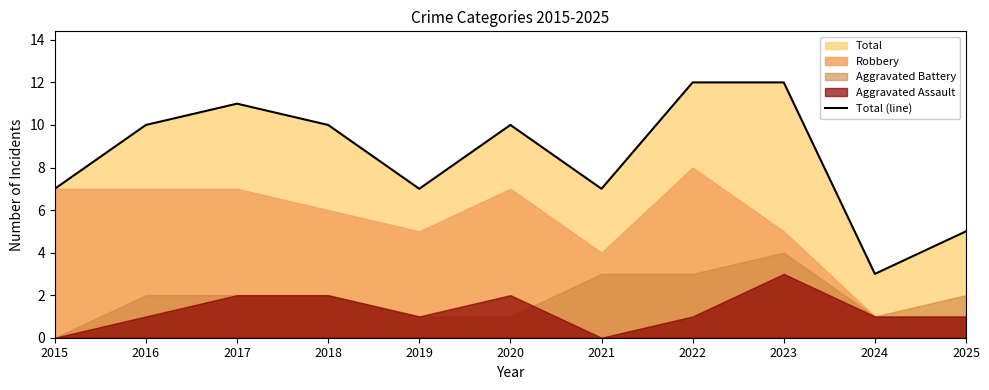

Between 2018 and 2019, which is larger?

2018